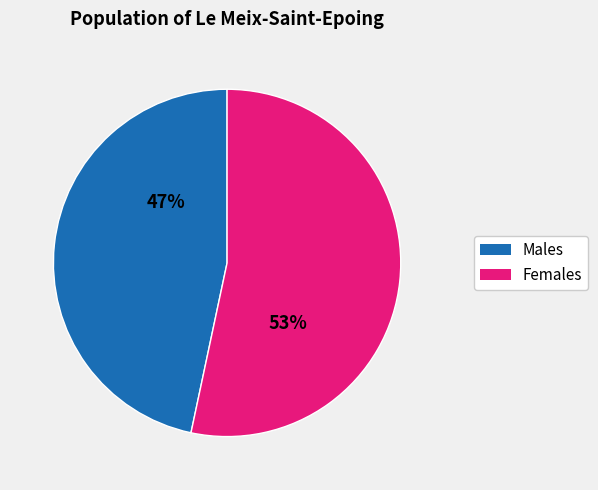

To the nearest percent, what is the average slice percentage?

50%